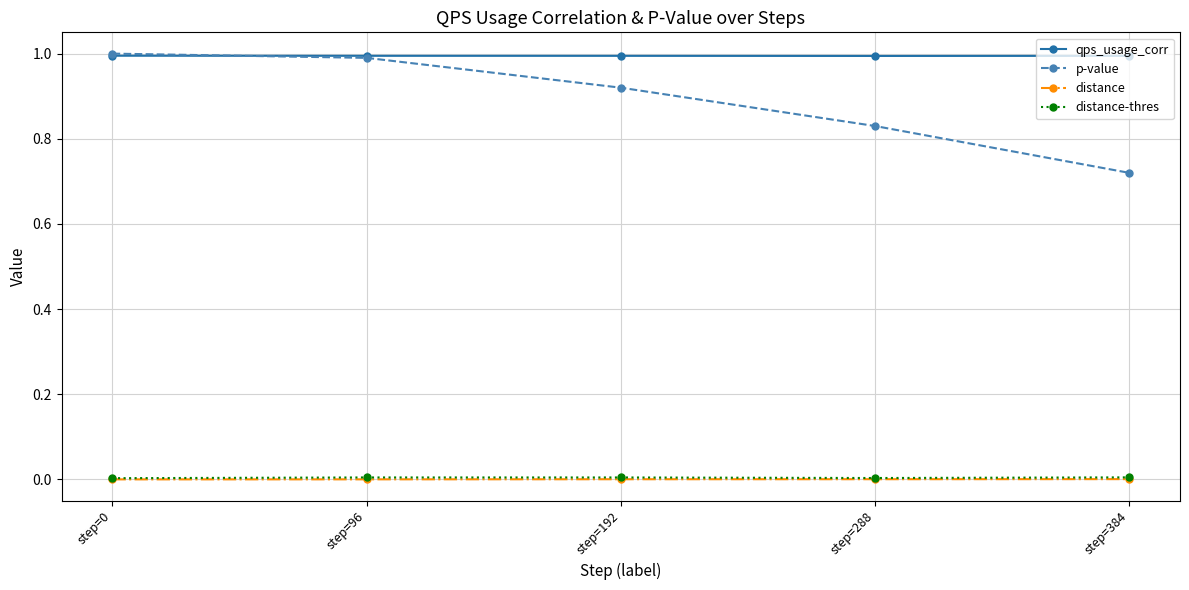

The value of qps_usage_corr at step=0 is 1.4. True or false?

False